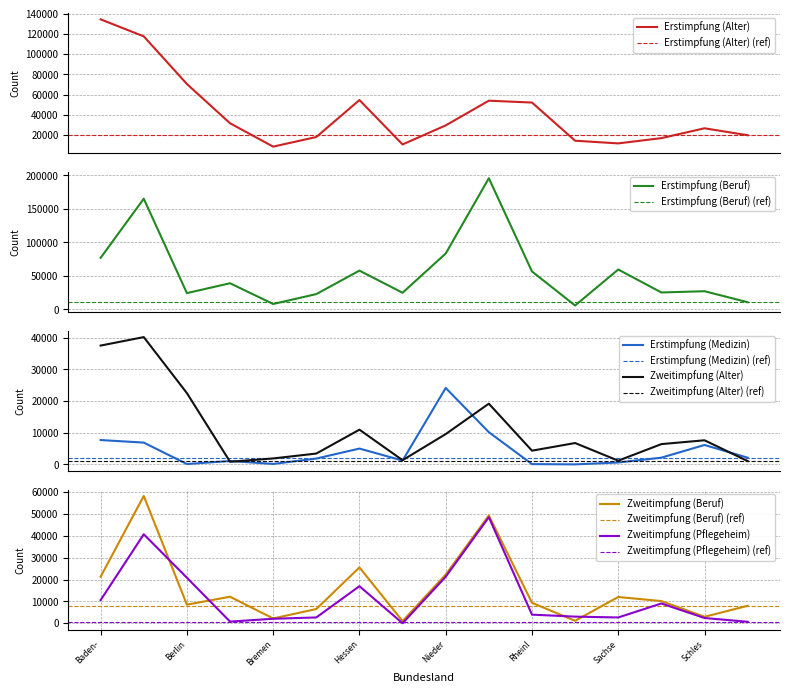

What is the highest value of the Erstimpfung (Beruf) series?

195794